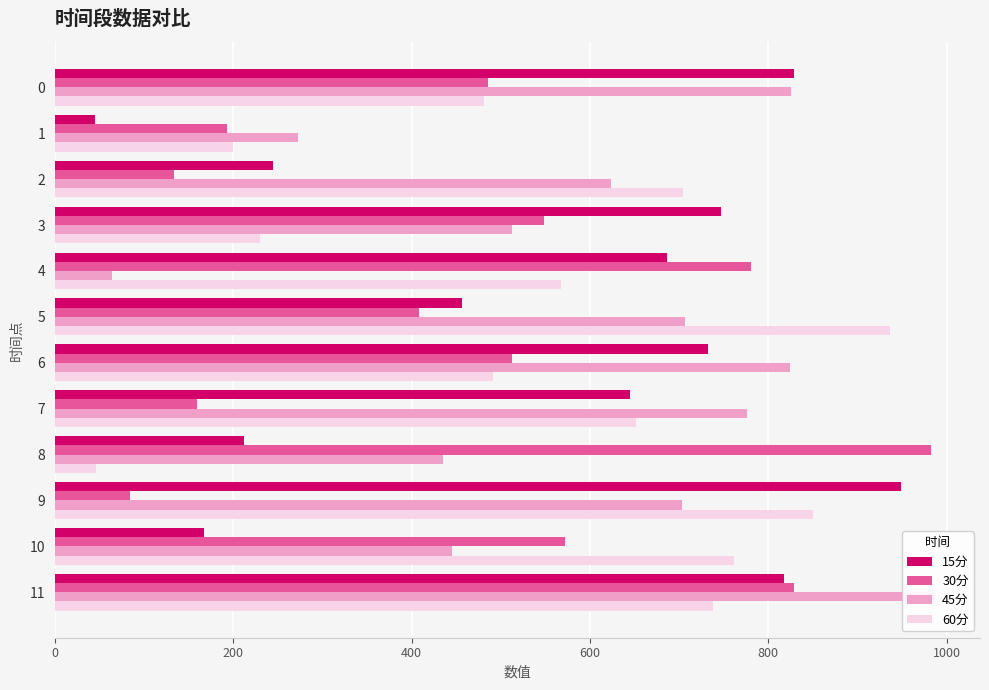

The value of 15分 at 11 is 297.9. True or false?

False